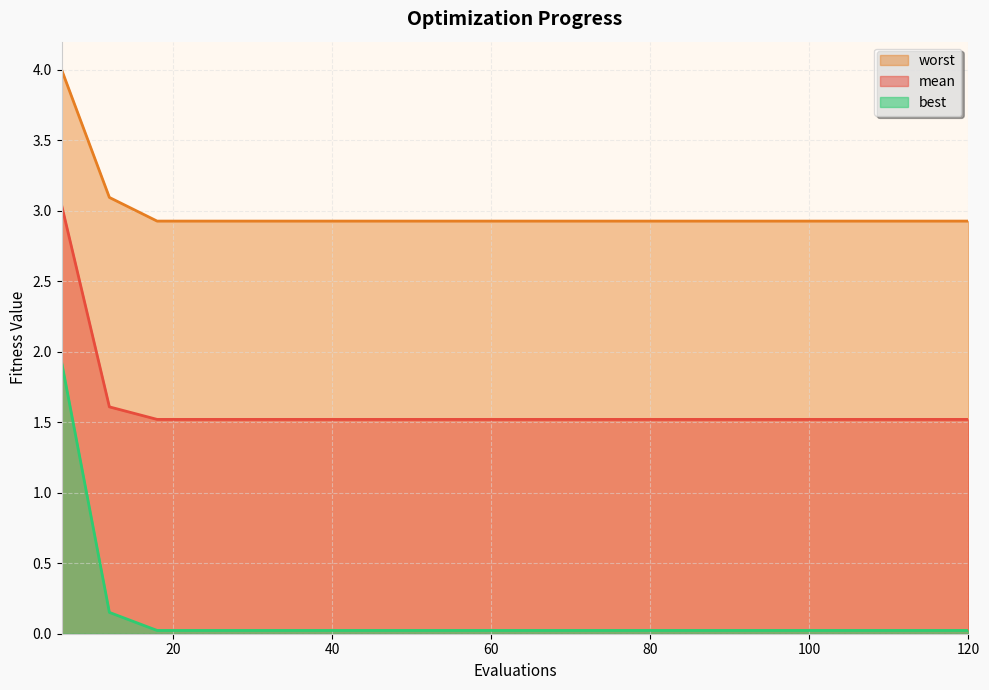

What are all the series names shown in the legend?

worst, mean, best